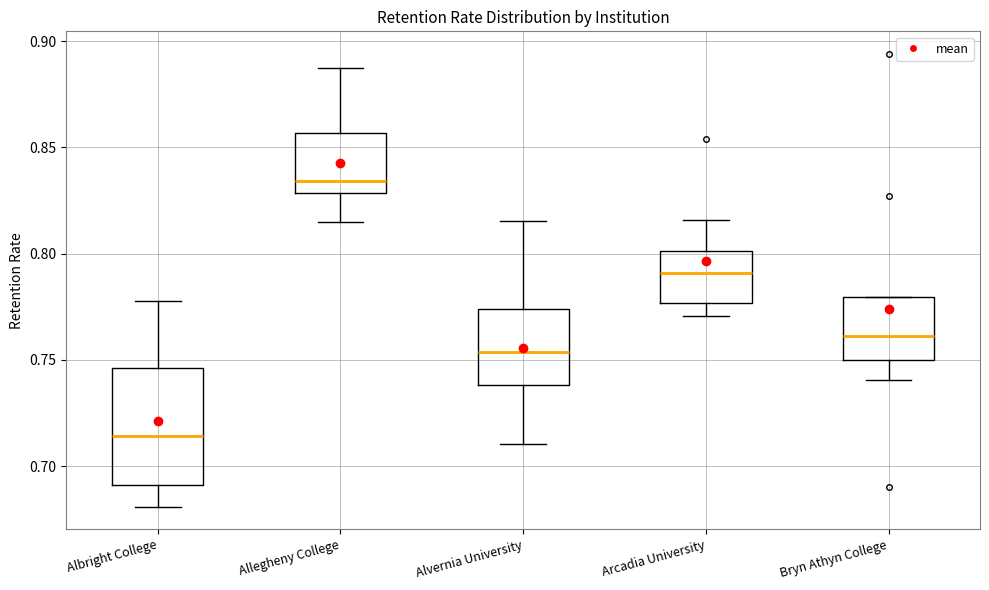

Reading left to right, transcribe this box plot: for each box, give where its median line is, the range the box spans, and where its two whiskers end, as read against the y-axis. The values are not printed on the chart, so give them approximately, as read against the axis.

Albright College: median 0.715, box 0.690 to 0.745, whiskers 0.680 to 0.780
Allegheny College: median 0.835, box 0.830 to 0.855, whiskers 0.815 to 0.885
Alvernia University: median 0.755, box 0.740 to 0.775, whiskers 0.710 to 0.815
Arcadia University: median 0.790, box 0.775 to 0.800, whiskers 0.770 to 0.815
Bryn Athyn College: median 0.760, box 0.750 to 0.780, whiskers 0.740 to 0.780